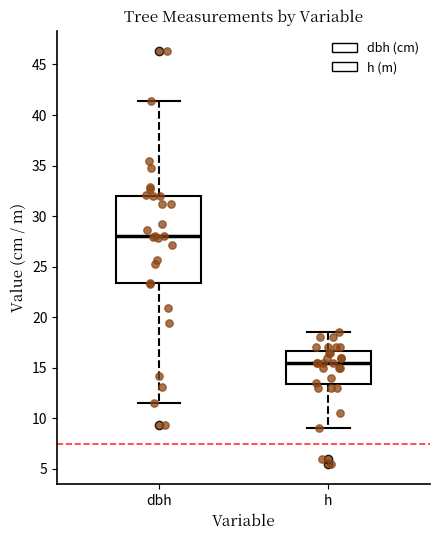

Reading left to right, transcribe this box plot: for each box, give where its median line is, the range the box spans, and where its two whiskers end, as read against the y-axis. The values are not printed on the chart, so give them approximately, as read against the axis.

dbh: median 28.0, box 23.5 to 32.0, whiskers 11.5 to 41.5
h: median 15.5, box 13.5 to 16.5, whiskers 9.0 to 18.5